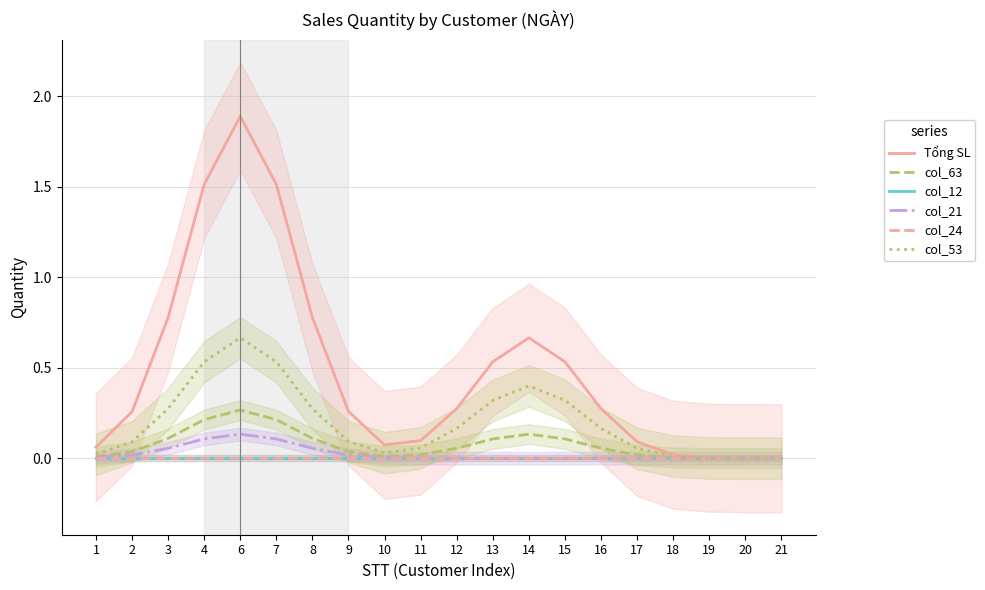

Rank the series by their maximum value, from lowest to highest.

col_12, col_24, col_21, col_63, col_53, Tổng SL